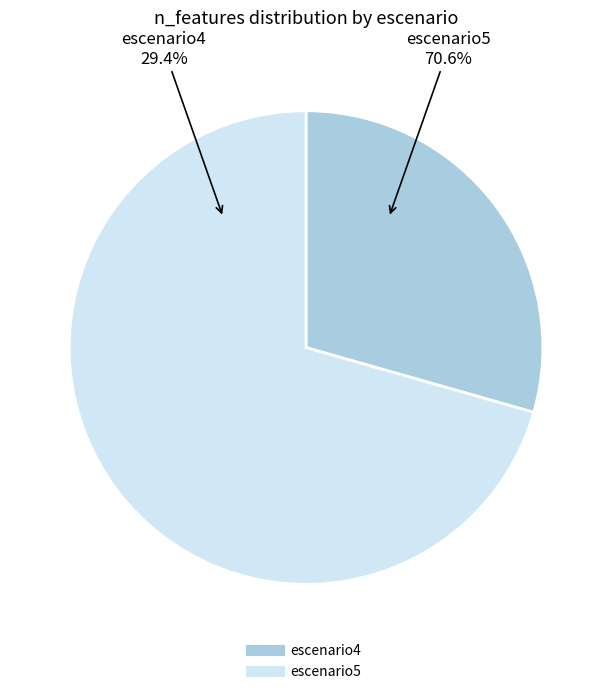

What percentage is the escenario4 slice, to the nearest percent?

29%